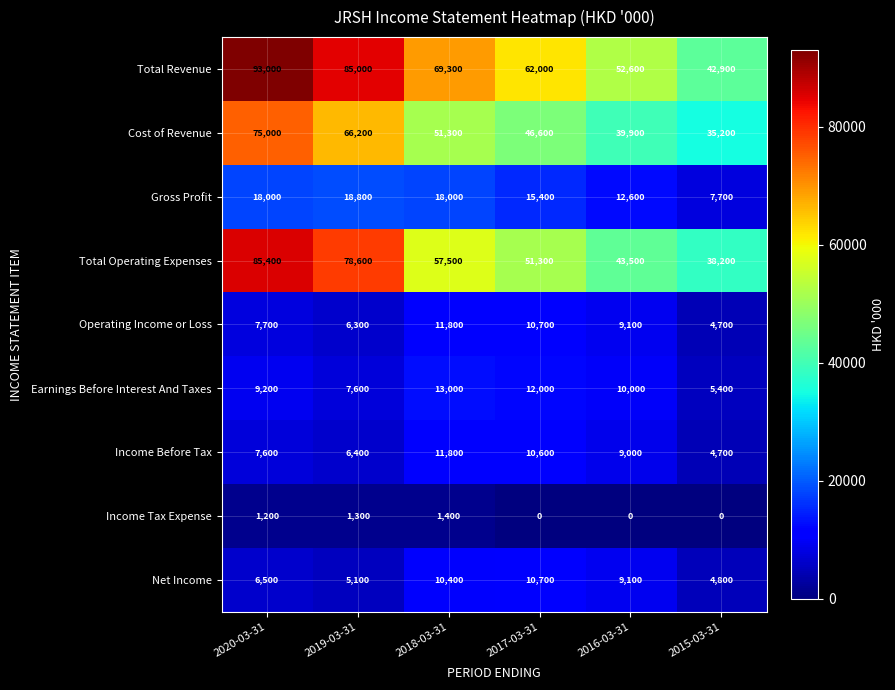

What is the sum of all Operating Income or Loss values?

50300